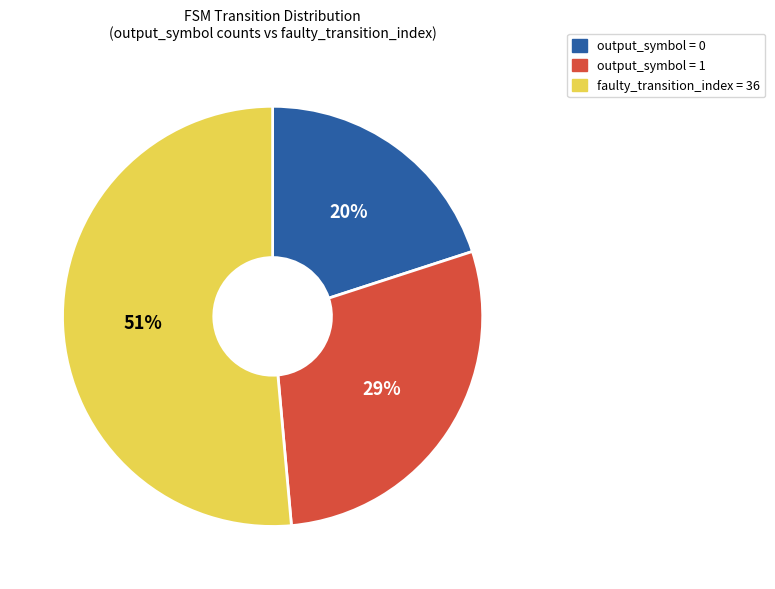

To the nearest percent, what is the difference between the largest and smallest slice percentages?

31%